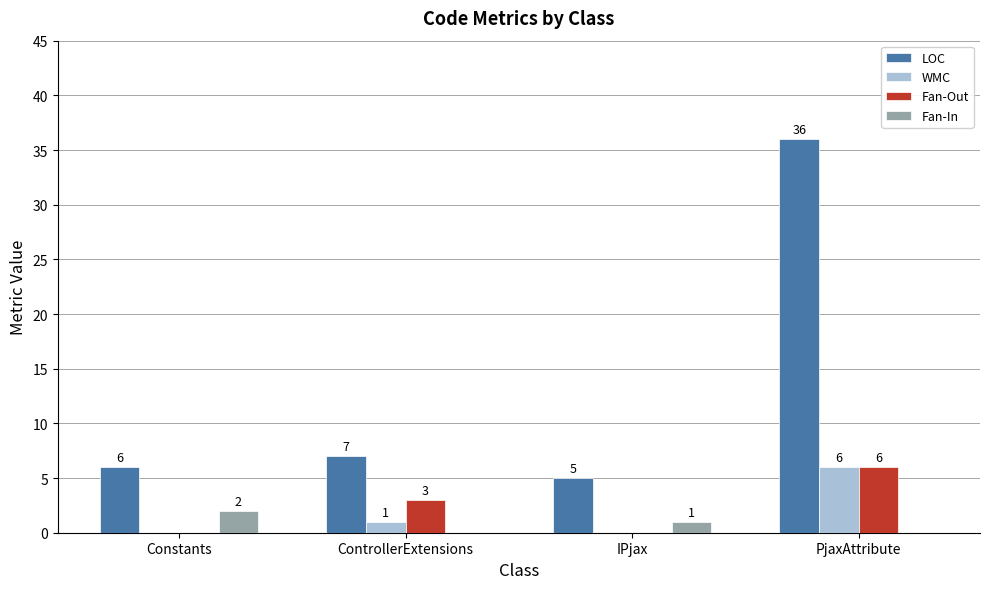

At which label is Fan-In closest to 1?

IPjax